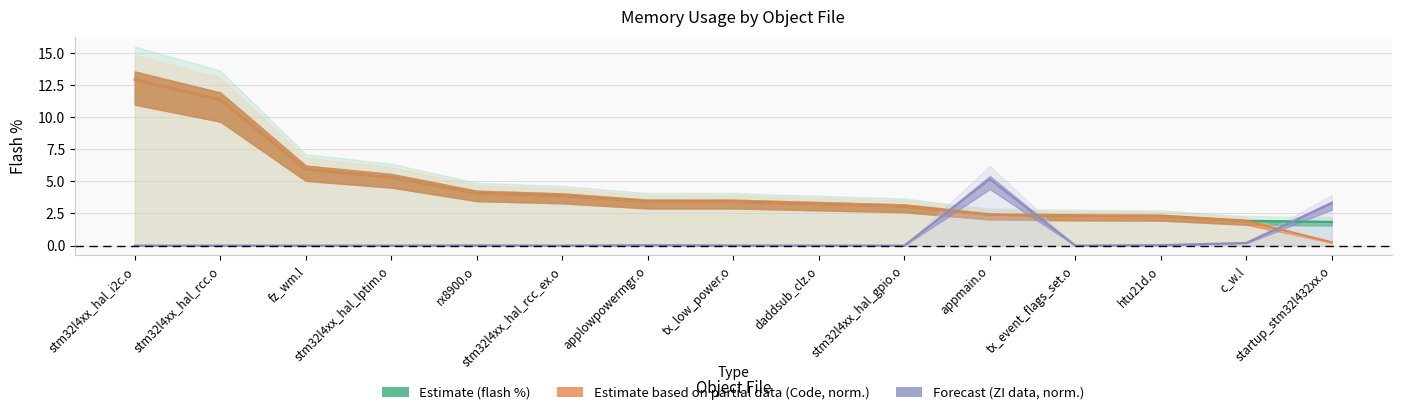

What is the difference between the highest and lowest values at startup_stm32l432xx.o?

3.0